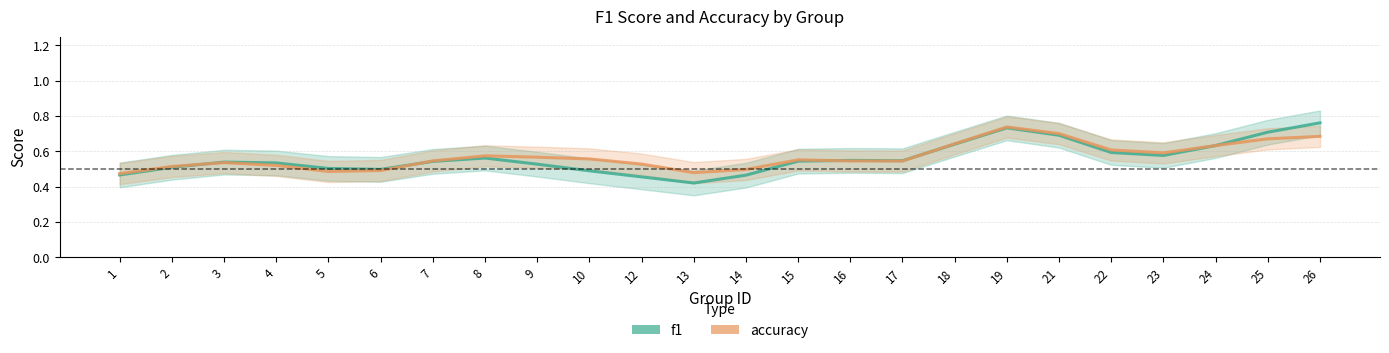

Which series ends up on top after the final intersection of accuracy and f1?

f1